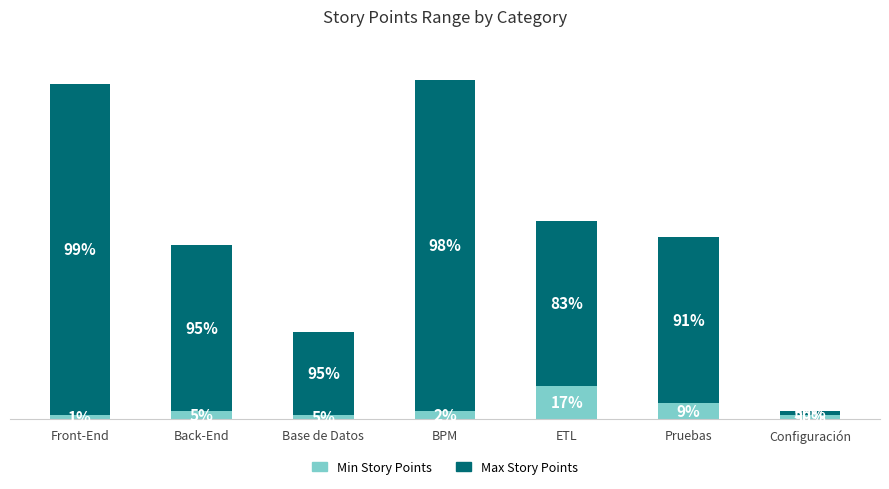

The value of Min Story Points at Configuración is 1. True or false?

True